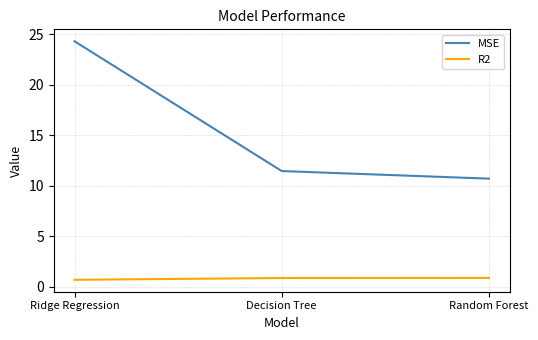

The MSE series shows 24.3 at Ridge Regression. True or false?

True